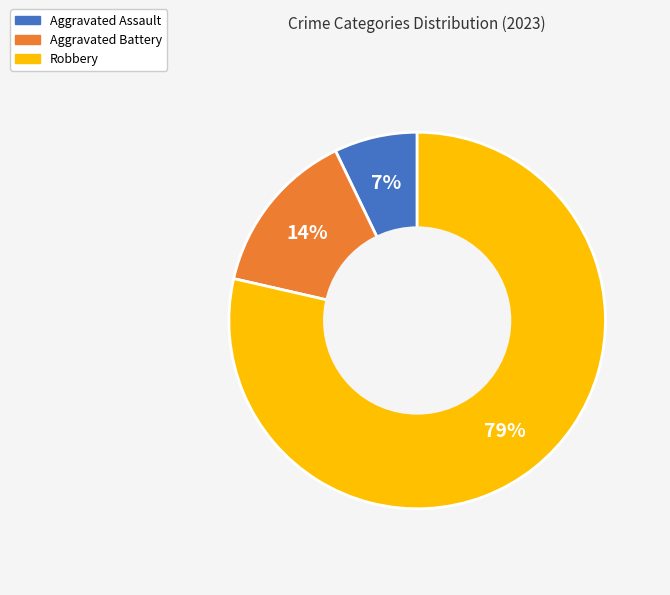

Do Aggravated Assault and Aggravated Battery together represent more than half of the pie?

No